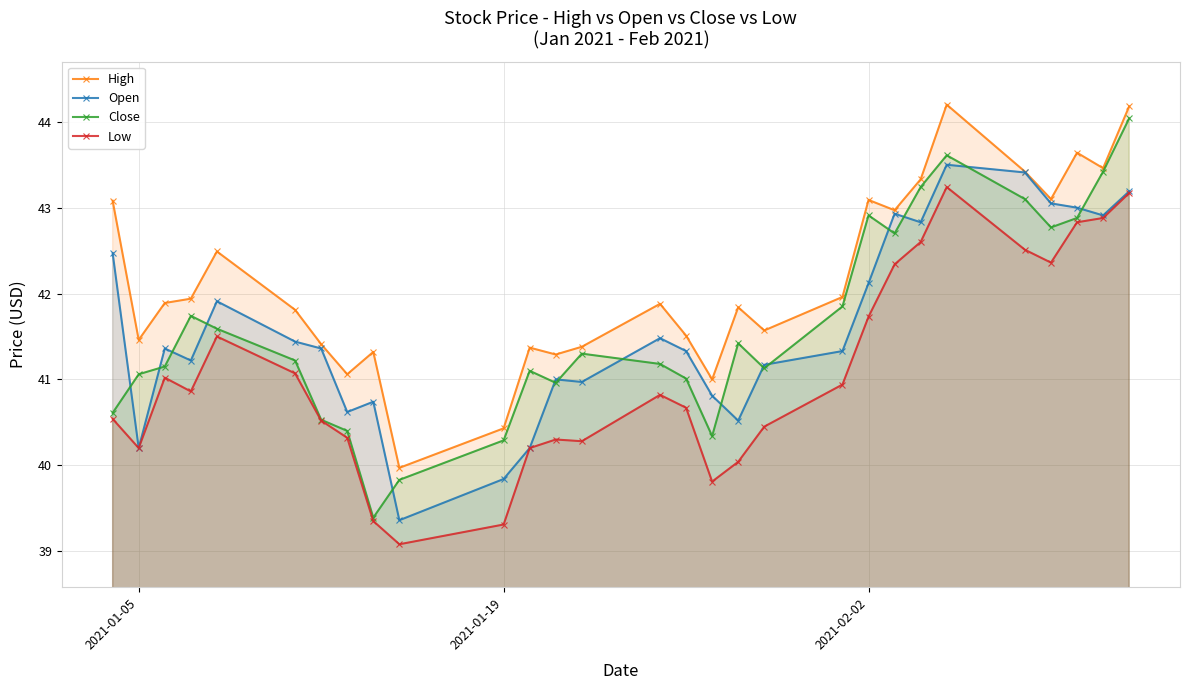

Which series has the largest total across all categories?

High